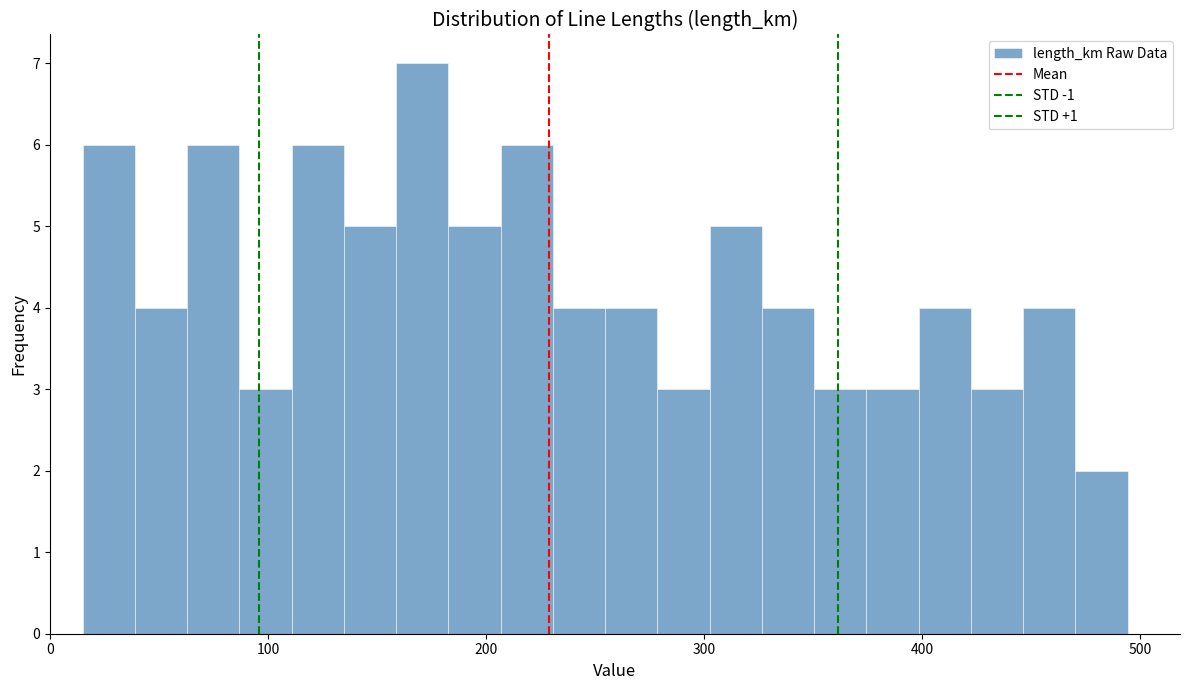

Read against the x-axis, roughly where is the centre of the tallest bar?

170